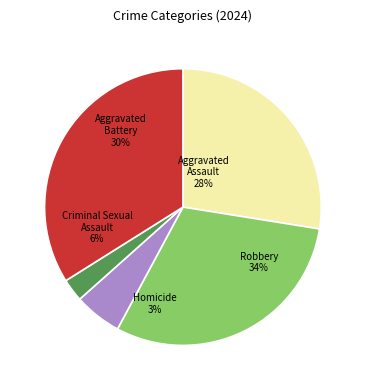

Is there any slice that represents more than half of the pie?

No